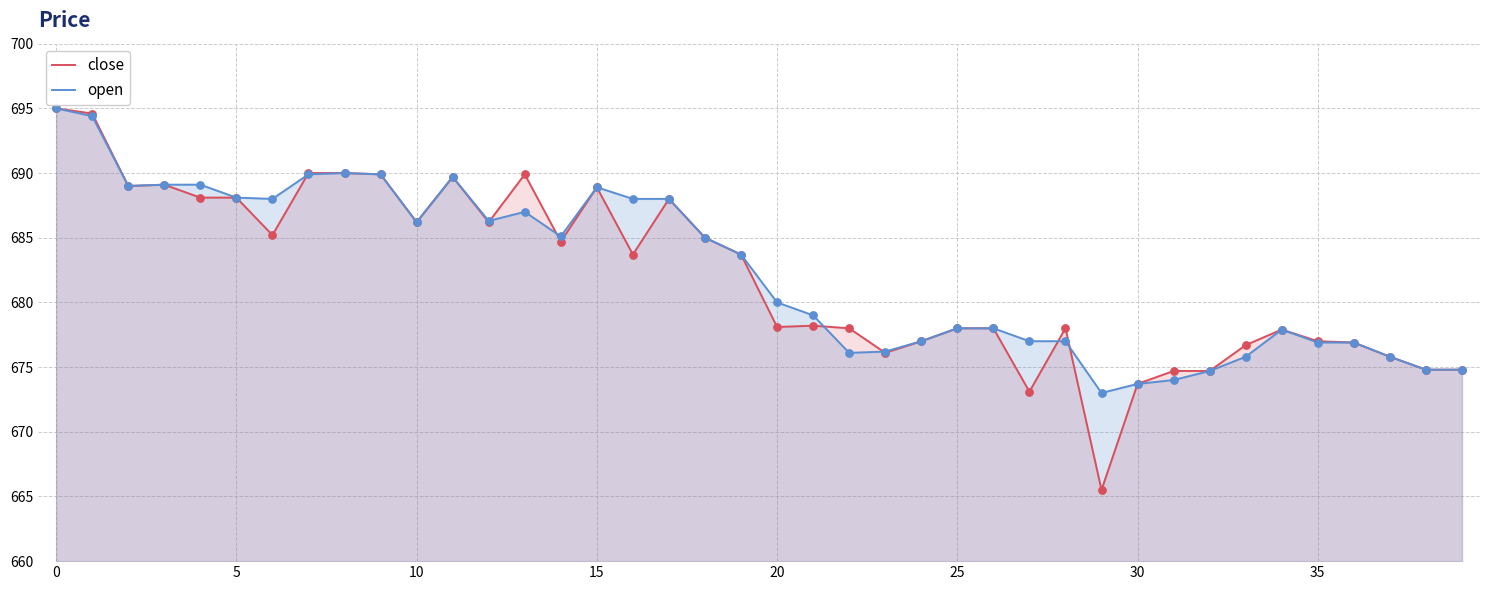

At how many categories does at least one series exceed 681?

20